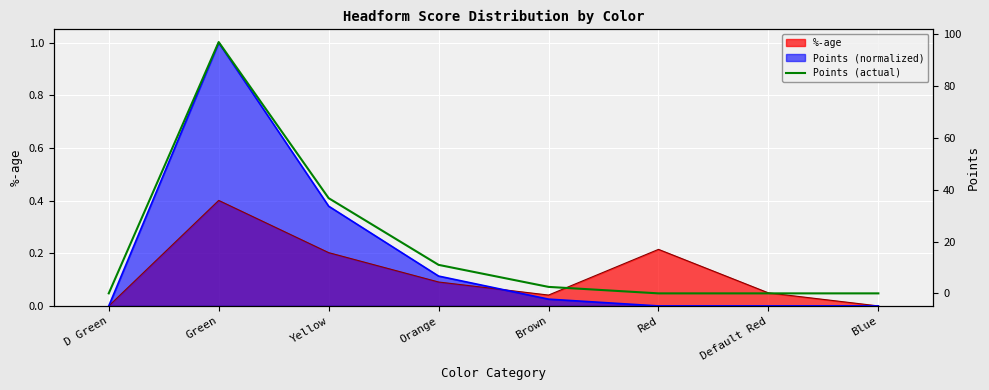

The chart shows a value of -64.0 at Red. True or false?

False